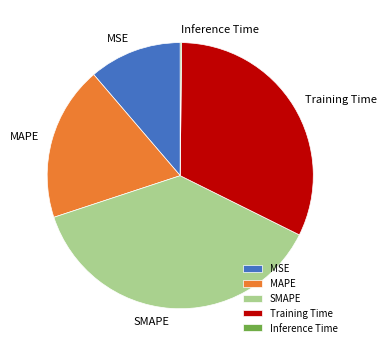

Which slice is the largest?

SMAPE